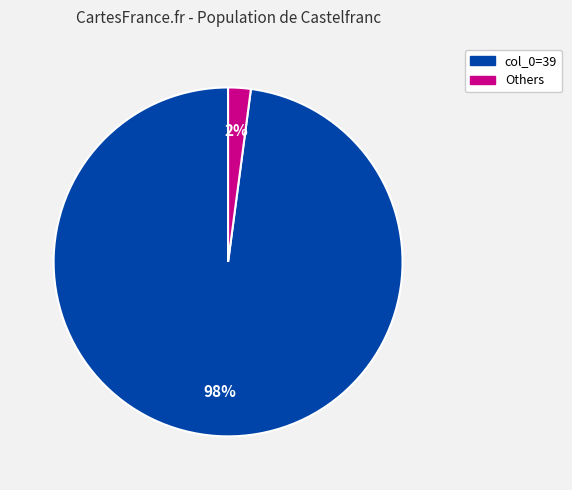

Does any single category account for the majority?

Yes